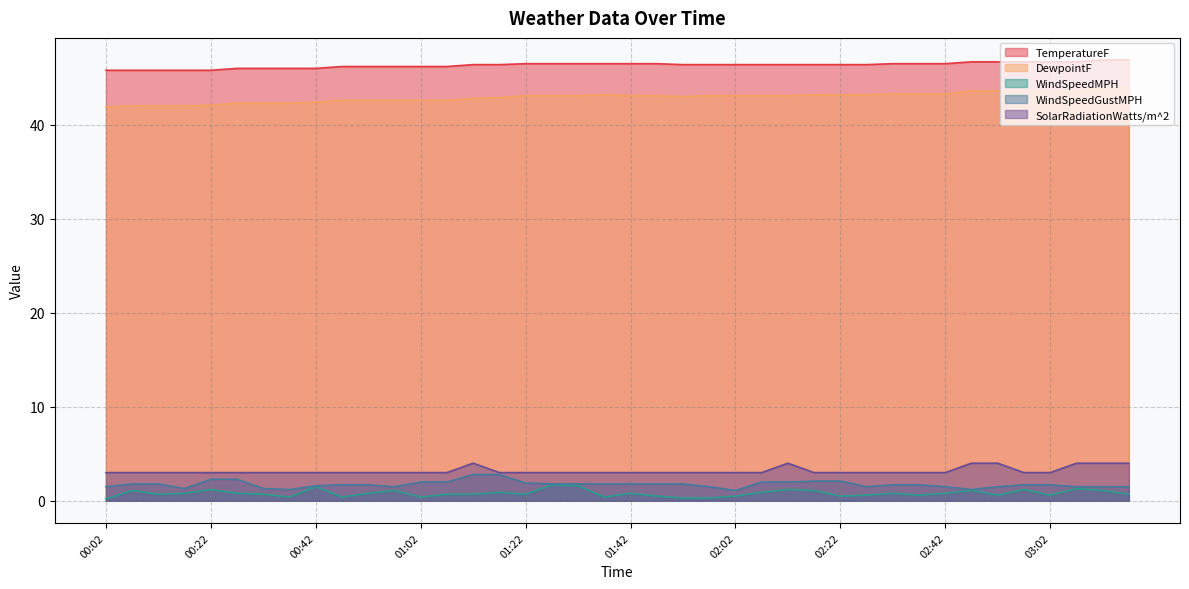

Between 01:32 and 01:57, which series saw the biggest shift?

WindSpeedMPH